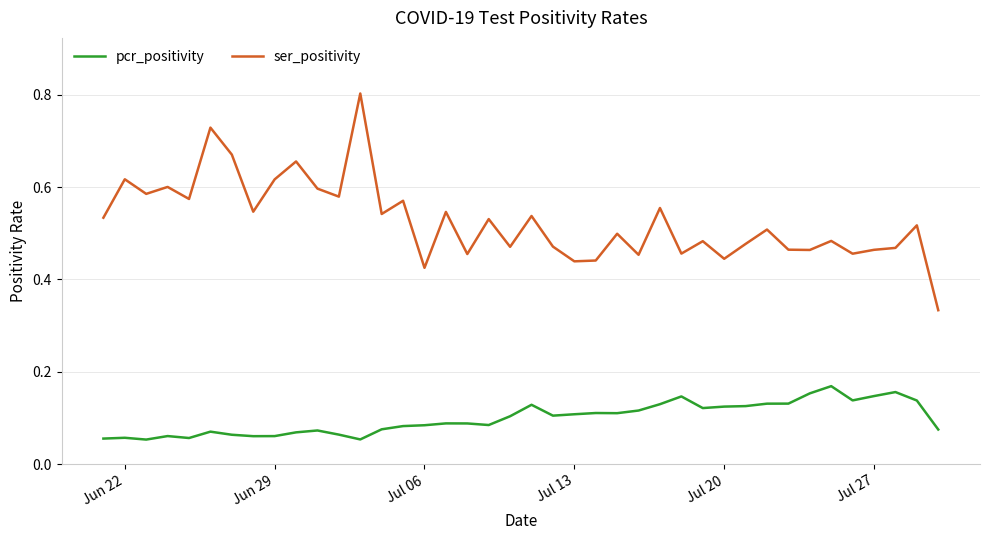

Which series has the widest spread of values?

ser_positivity